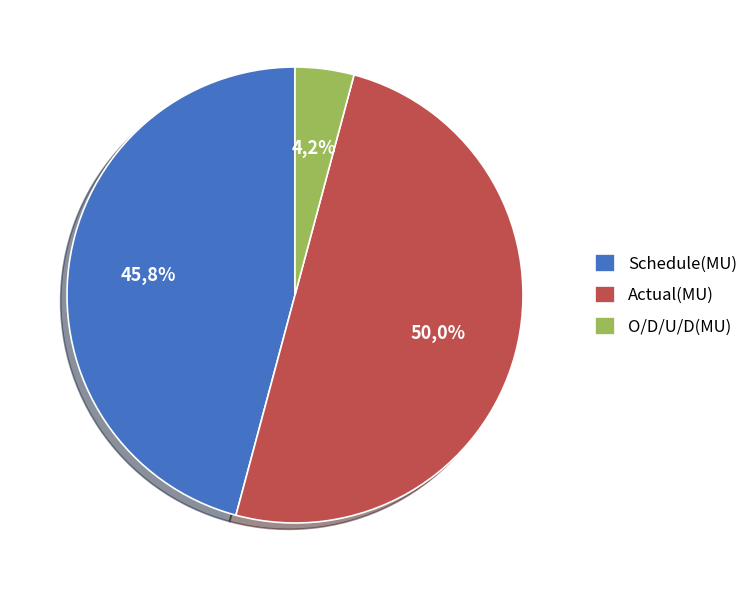

Which slice is the largest?

Actual(MU)